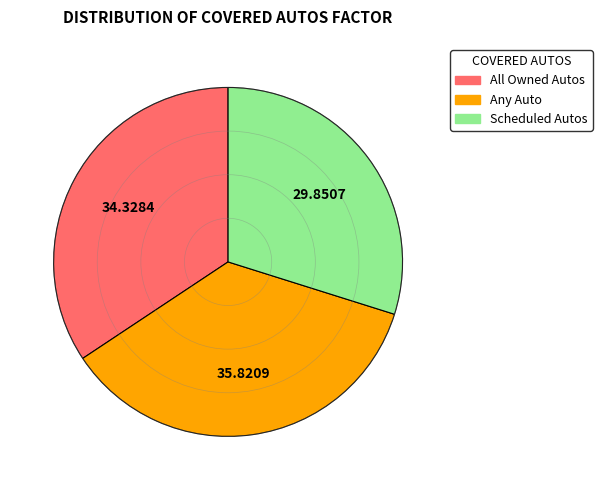

Do All Owned Autos and Any Auto together represent more than half of the pie?

Yes